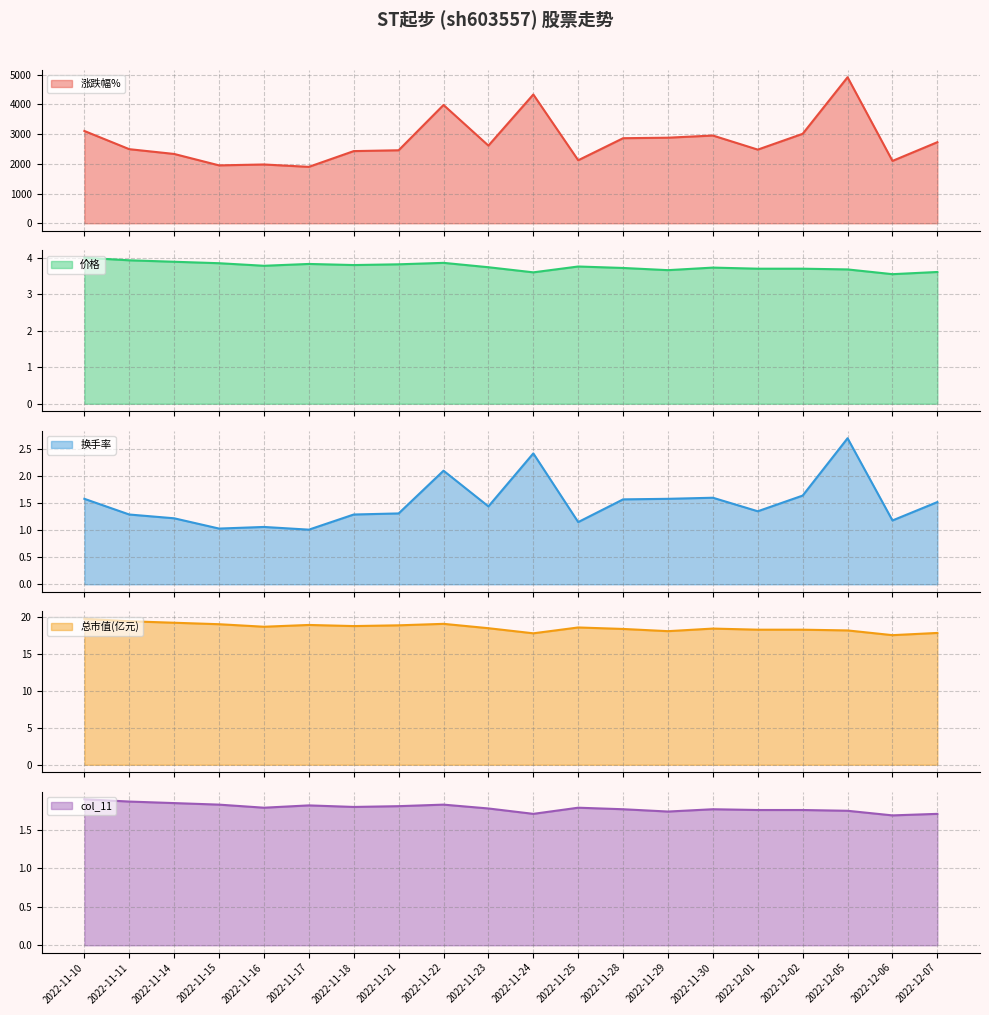

How many distinct data groups are displayed?

5